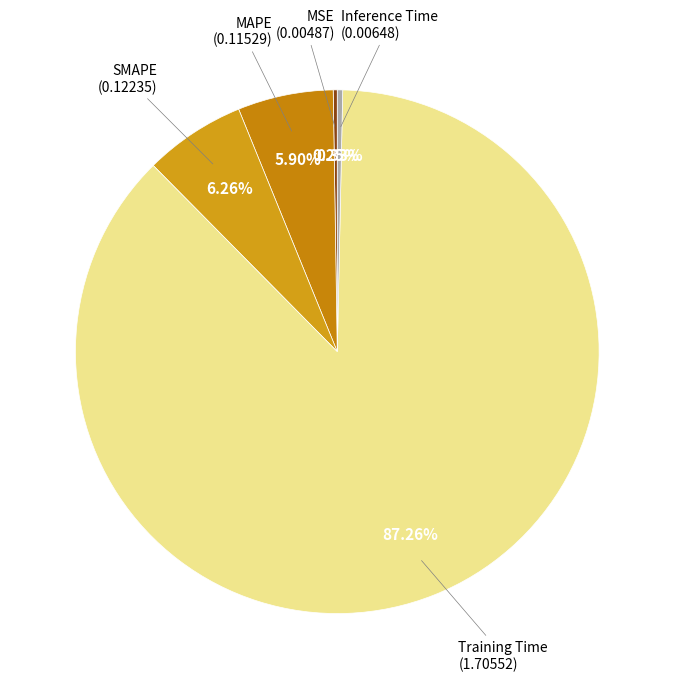

What is the largest slice in the pie chart?

Training Time